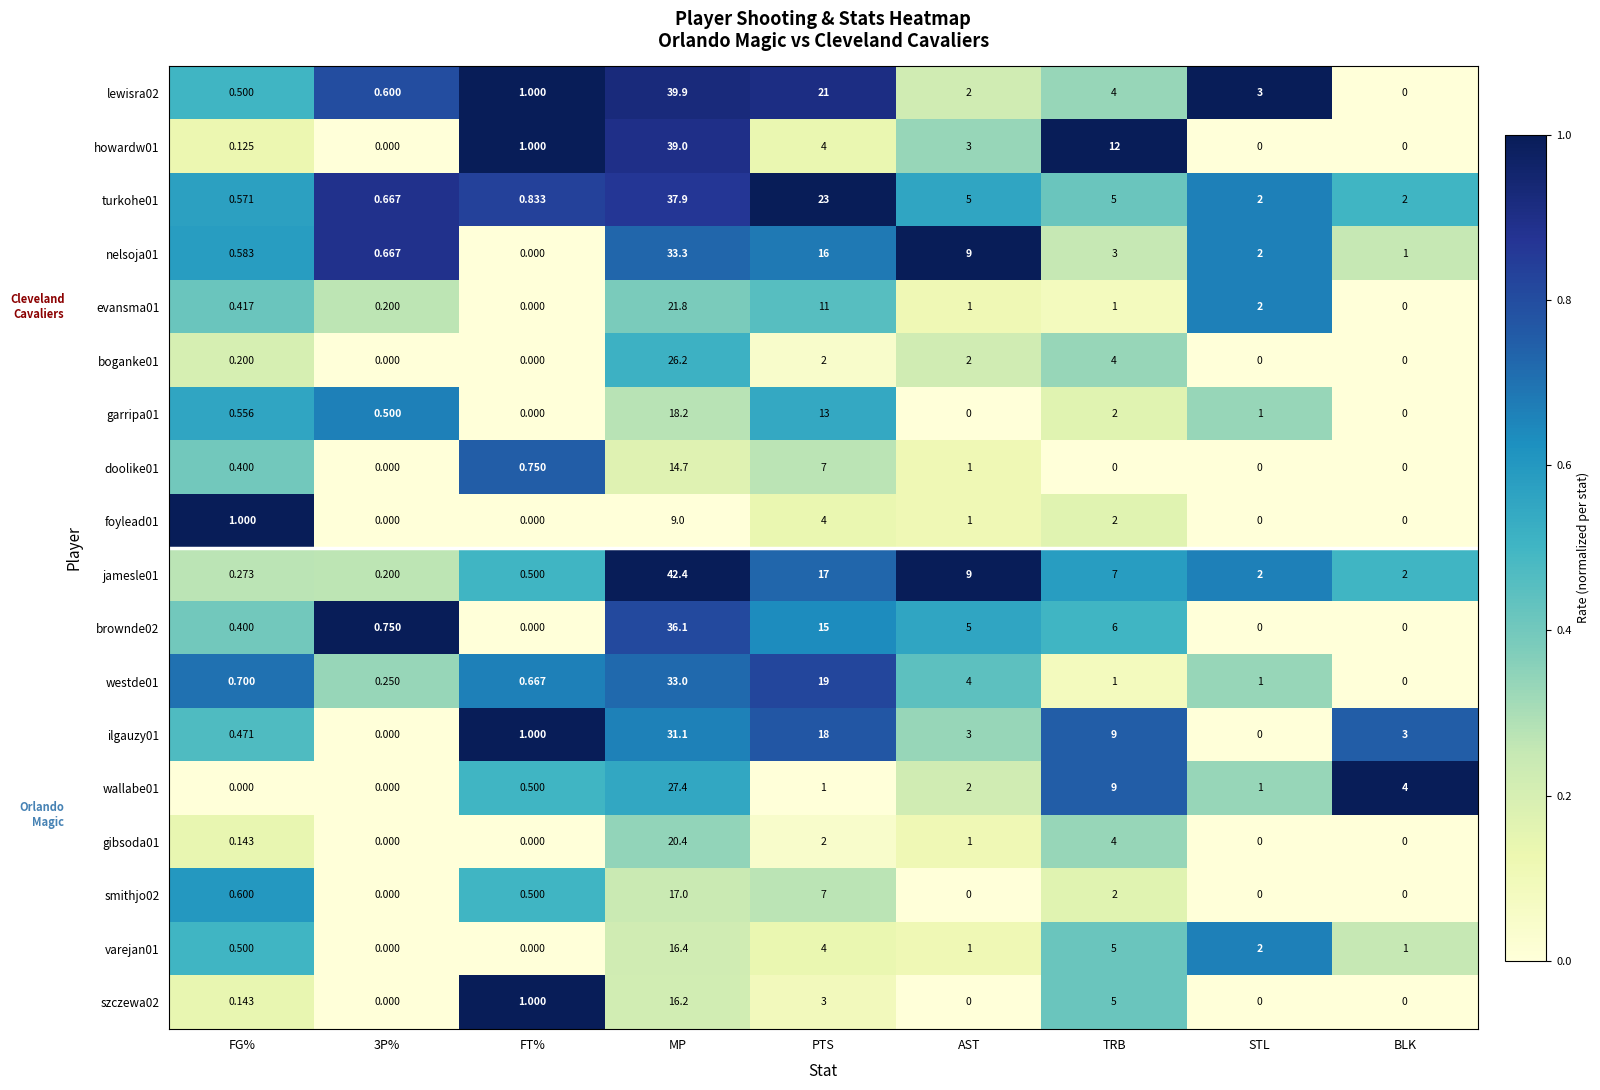

At which category does the chart reach its peak across all series?

MP